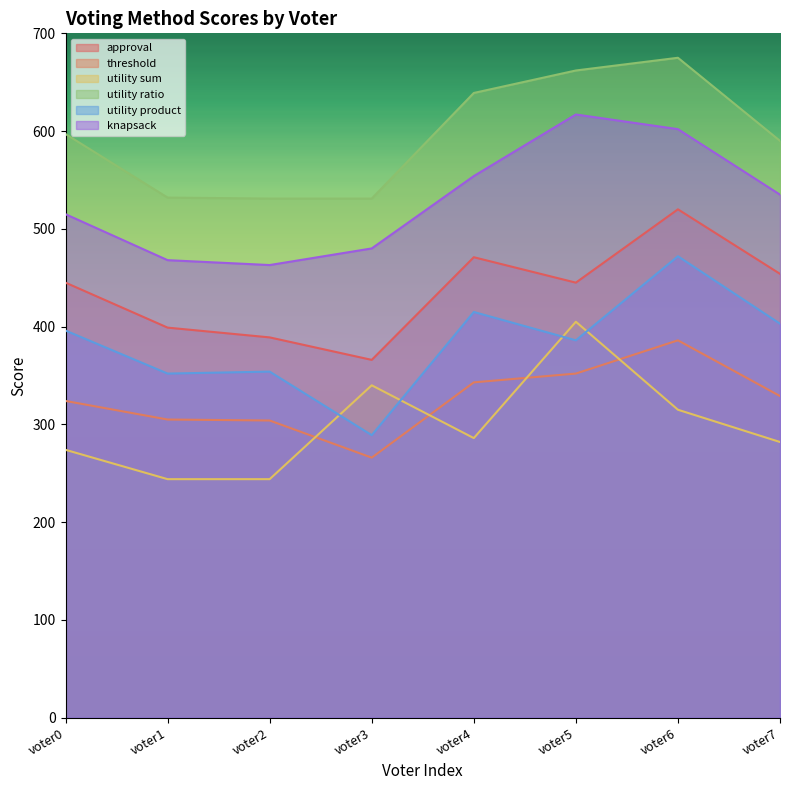

Between which two adjacent categories do utility sum and utility product first intersect?

voter2 and voter3